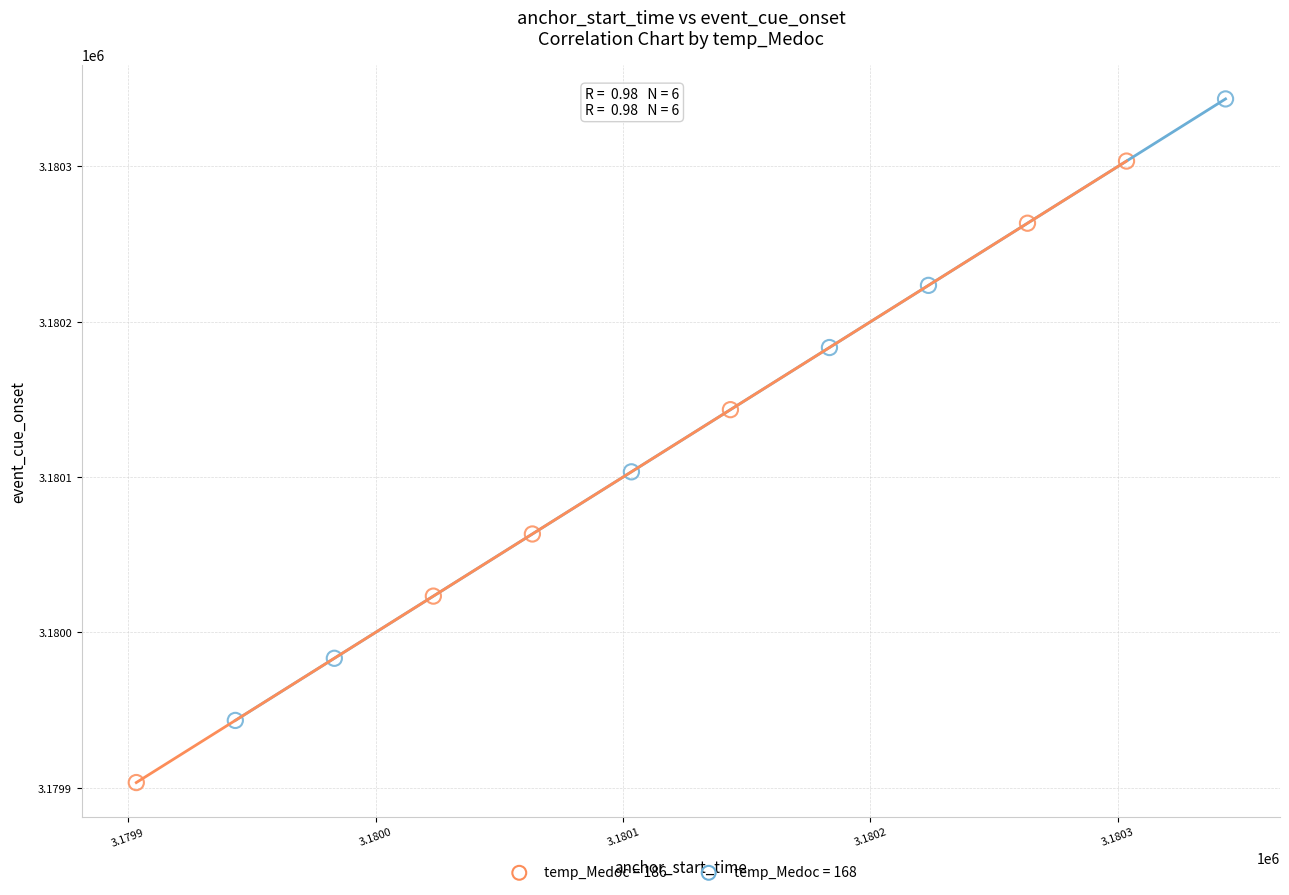

What are all the series names shown in the legend?

temp_Medoc = 186, temp_Medoc = 168